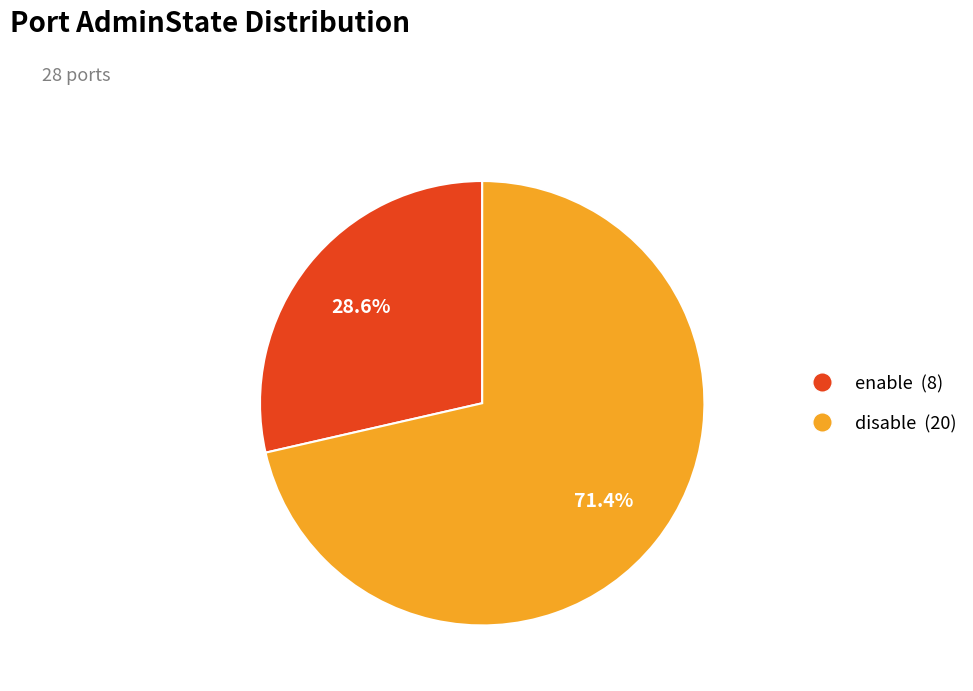

What is the smallest slice in the pie chart?

enable